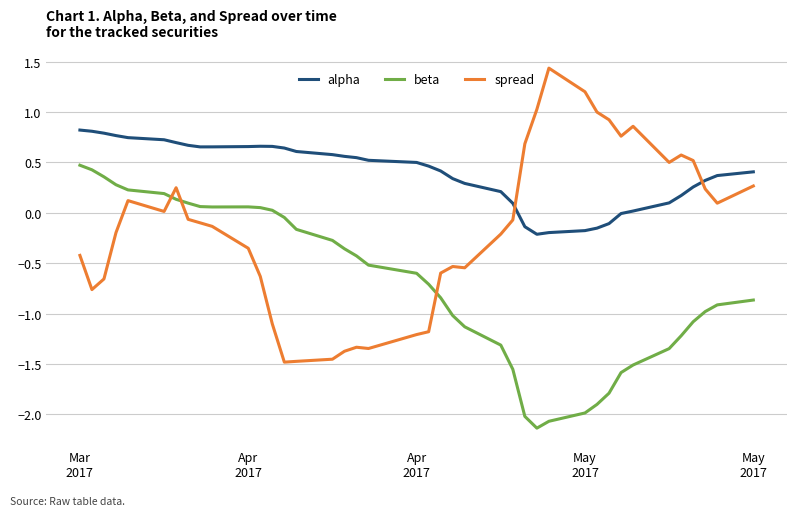

Rank the series by their maximum value, from highest to lowest.

spread, alpha, beta